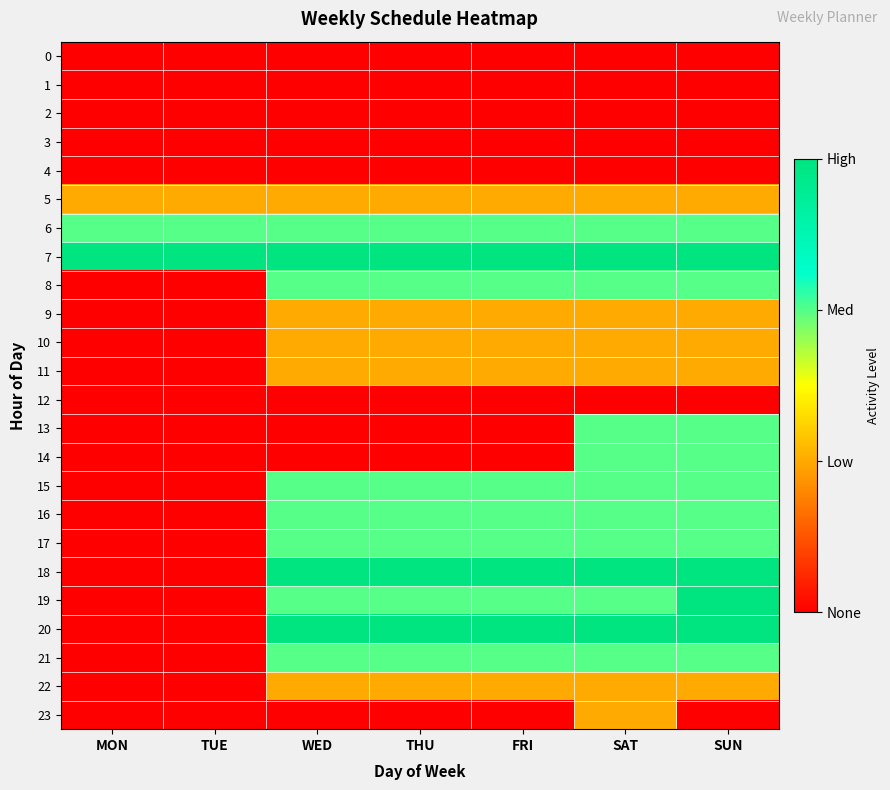

Reading left to right, what are all the values shown in this chart?

0: MON=0	TUE=0	WED=0	THU=0	FRI=0	SAT=0	SUN=0
1: MON=0	TUE=0	WED=0	THU=0	FRI=0	SAT=0	SUN=0
2: MON=0	TUE=0	WED=0	THU=0	FRI=0	SAT=0	SUN=0
3: MON=0	TUE=0	WED=0	THU=0	FRI=0	SAT=0	SUN=0
4: MON=0	TUE=0	WED=0	THU=0	FRI=0	SAT=0	SUN=0
5: MON=1	TUE=1	WED=1	THU=1	FRI=1	SAT=1	SUN=1
6: MON=2	TUE=2	WED=2	THU=2	FRI=2	SAT=2	SUN=2
7: MON=3	TUE=3	WED=3	THU=3	FRI=3	SAT=3	SUN=3
8: MON=0	TUE=0	WED=2	THU=2	FRI=2	SAT=2	SUN=2
9: MON=0	TUE=0	WED=1	THU=1	FRI=1	SAT=1	SUN=1
10: MON=0	TUE=0	WED=1	THU=1	FRI=1	SAT=1	SUN=1
11: MON=0	TUE=0	WED=1	THU=1	FRI=1	SAT=1	SUN=1
12: MON=0	TUE=0	WED=0	THU=0	FRI=0	SAT=0	SUN=0
13: MON=0	TUE=0	WED=0	THU=0	FRI=0	SAT=2	SUN=2
14: MON=0	TUE=0	WED=0	THU=0	FRI=0	SAT=2	SUN=2
15: MON=0	TUE=0	WED=2	THU=2	FRI=2	SAT=2	SUN=2
16: MON=0	TUE=0	WED=2	THU=2	FRI=2	SAT=2	SUN=2
17: MON=0	TUE=0	WED=2	THU=2	FRI=2	SAT=2	SUN=2
18: MON=0	TUE=0	WED=3	THU=3	FRI=3	SAT=3	SUN=3
19: MON=0	TUE=0	WED=2	THU=2	FRI=2	SAT=2	SUN=3
20: MON=0	TUE=0	WED=3	THU=3	FRI=3	SAT=3	SUN=3
21: MON=0	TUE=0	WED=2	THU=2	FRI=2	SAT=2	SUN=2
22: MON=0	TUE=0	WED=1	THU=1	FRI=1	SAT=1	SUN=1
23: MON=0	TUE=0	WED=0	THU=0	FRI=0	SAT=1	SUN=0